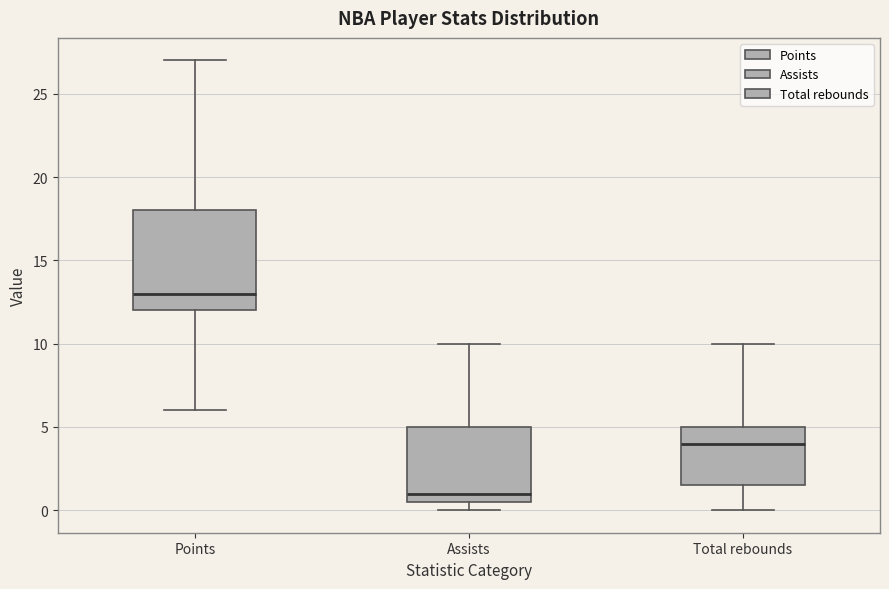

Reading left to right, read every box against the y-axis: the position of its median line, the range the box covers, and the ends of its whiskers. The values are not printed on the chart, so give them approximately, as read against the axis.

Points: median 13.0, box 12.0 to 18.0, whiskers 6.0 to 27.0
Assists: median 1.0, box 0.5 to 5.0, whiskers 0.0 to 10.0
Total rebounds: median 4.0, box 1.5 to 5.0, whiskers 0.0 to 10.0